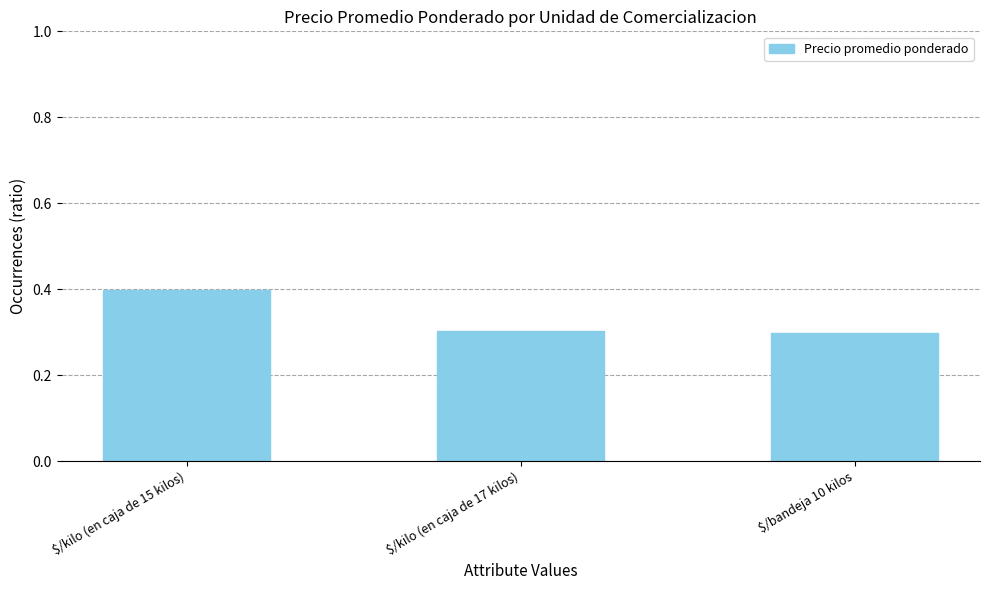

What is the greatest value displayed?

0.4